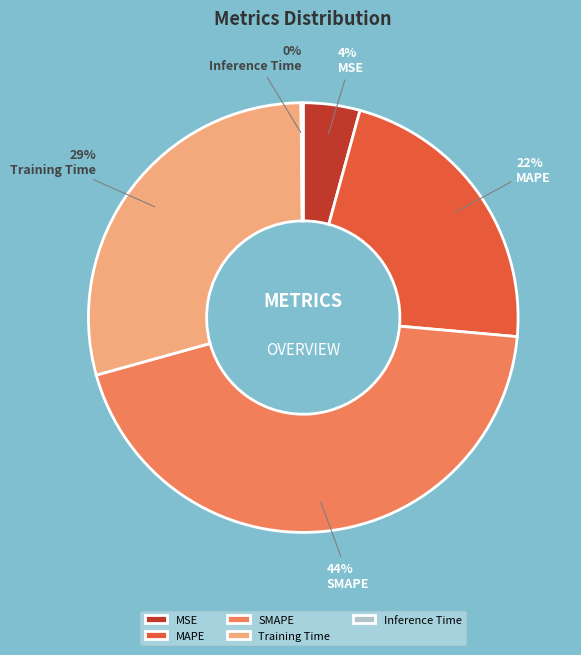

Which has a higher value, MAPE or Training Time?

Training Time